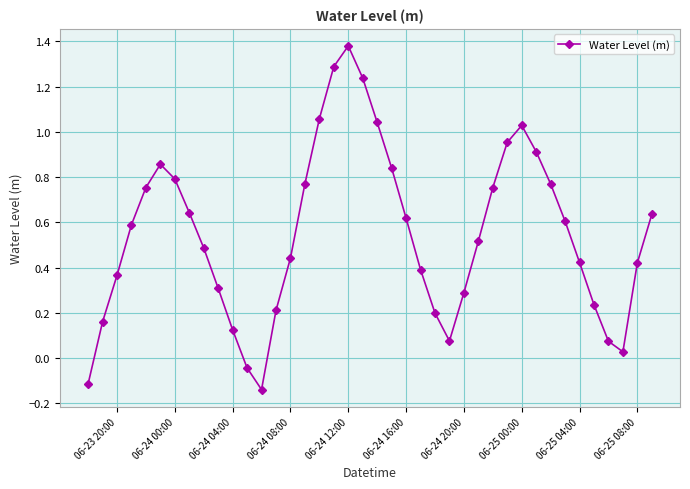

How many interior local peaks (higher than both neighbors) does the data have?

3